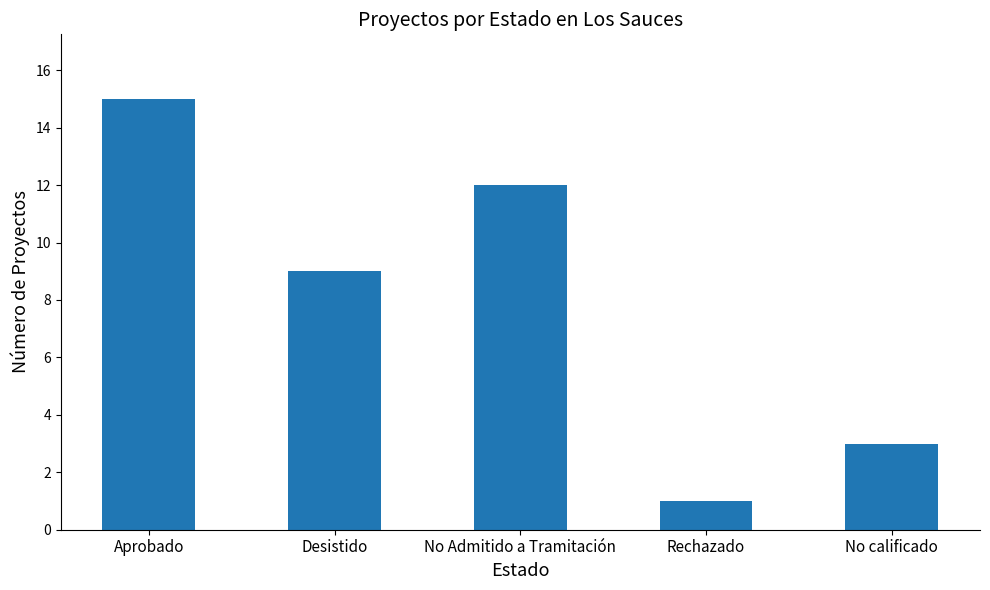

Reading left to right, what are all the values shown in this chart?

15	9	12	1	3